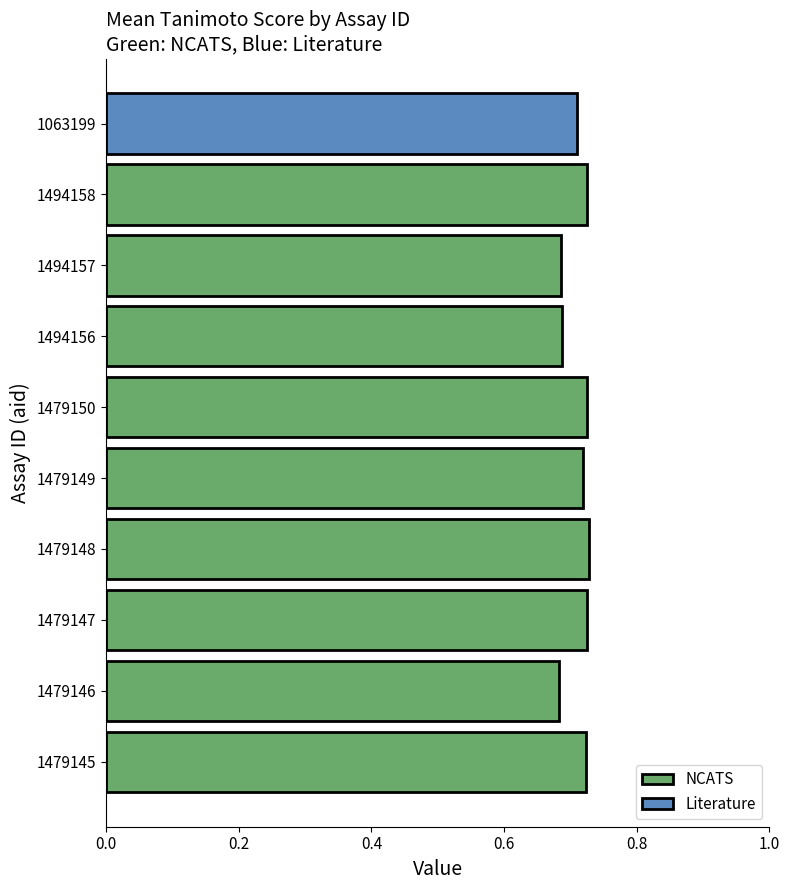

Which has a higher value, 1479150 or 1479146?

1479150